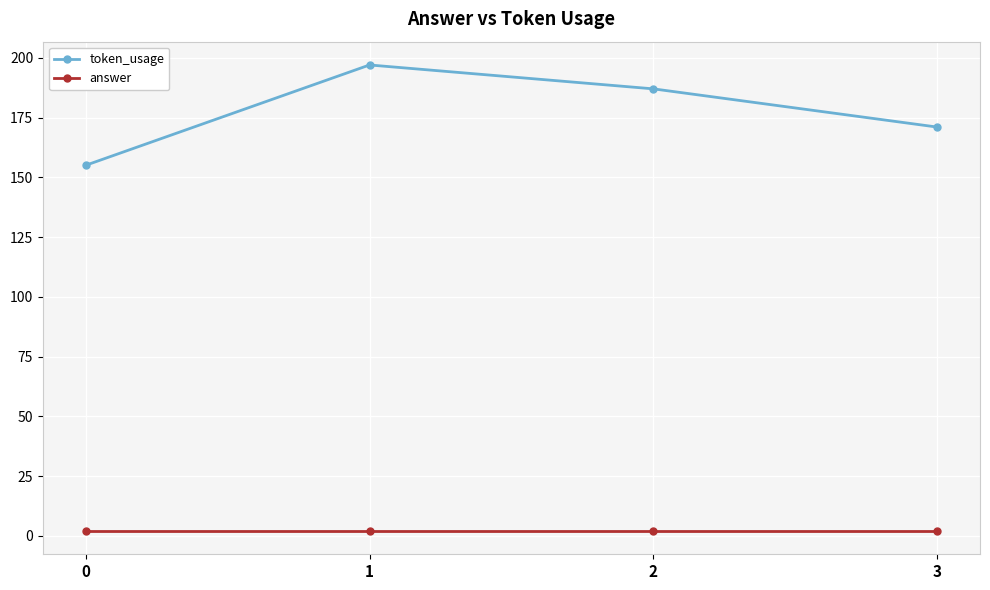

What is the spread (max minus min) of values at 1?

195